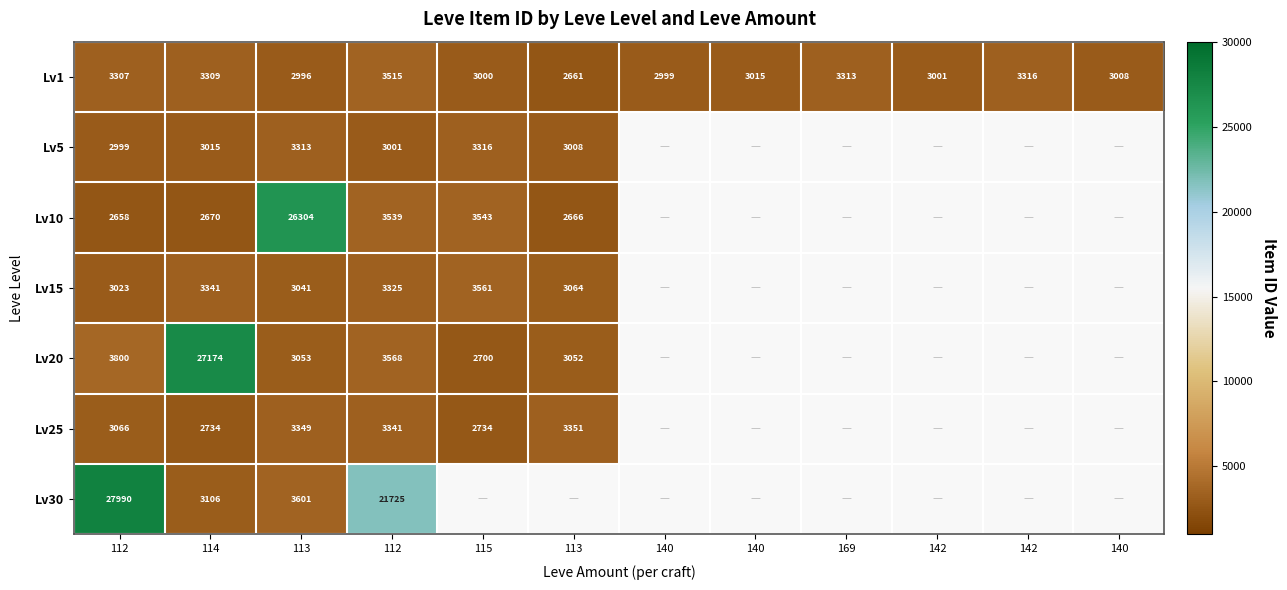

Which has a higher value, 115 or 112?

112